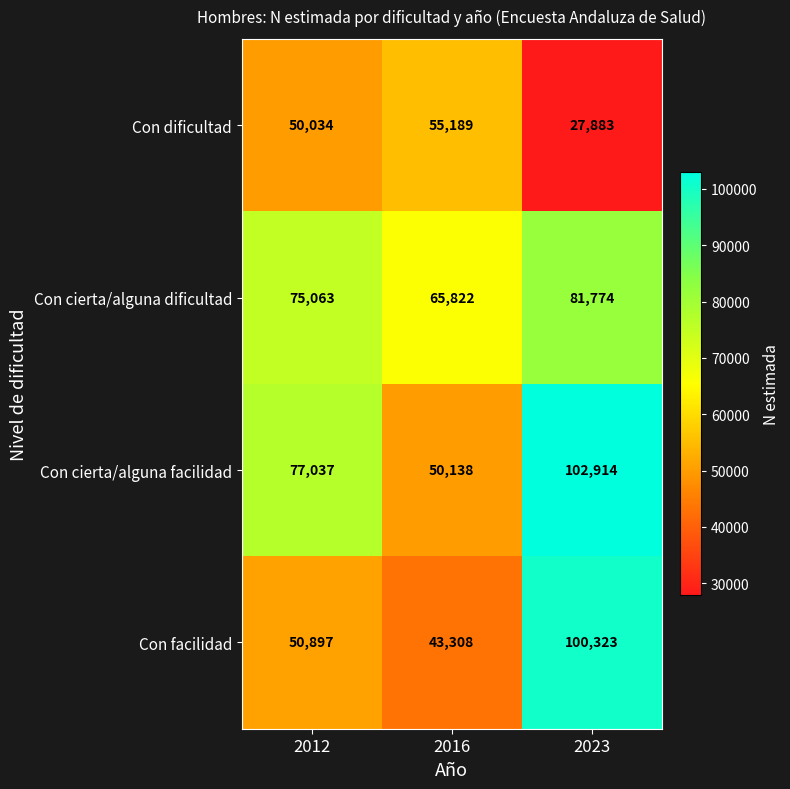

What is the difference between the highest and lowest values at 2023?

75031